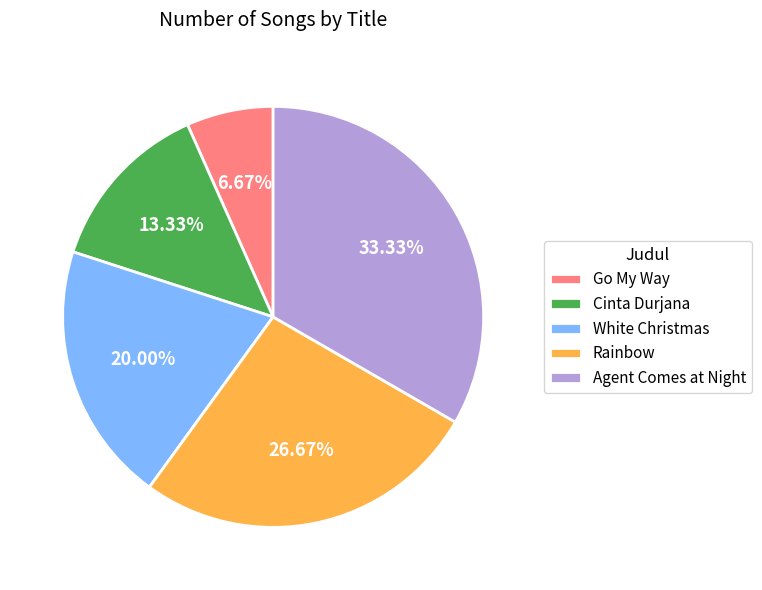

Is there a majority slice in this chart?

No